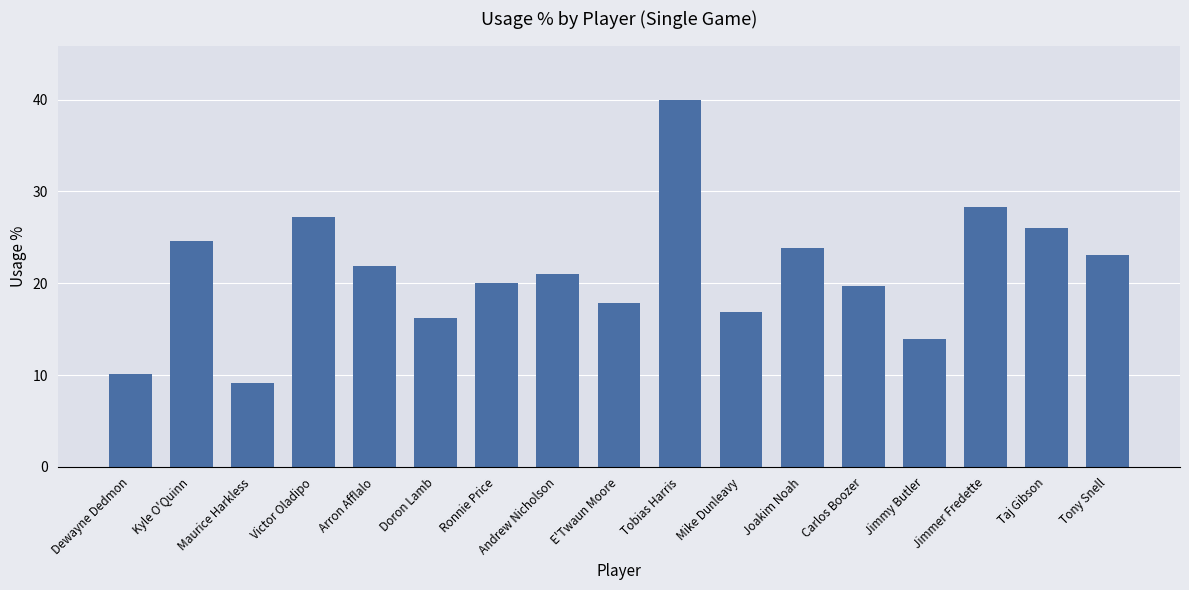

What value does the data have at Tobias Harris?

39.9